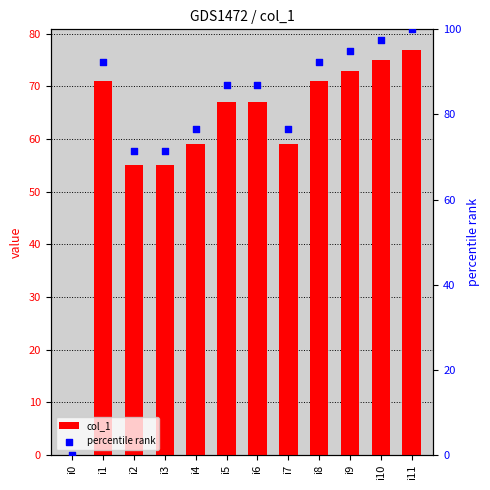

Which series has the widest spread of Y values?

percentile rank